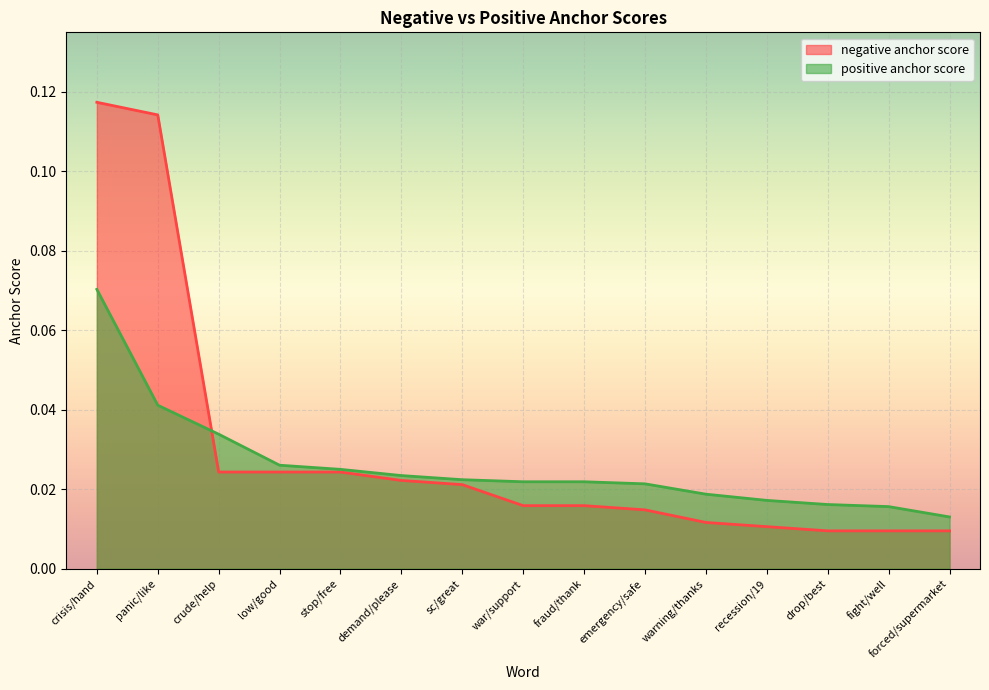

Is it true that positive anchor score equals 0.0 at stop/free?

False